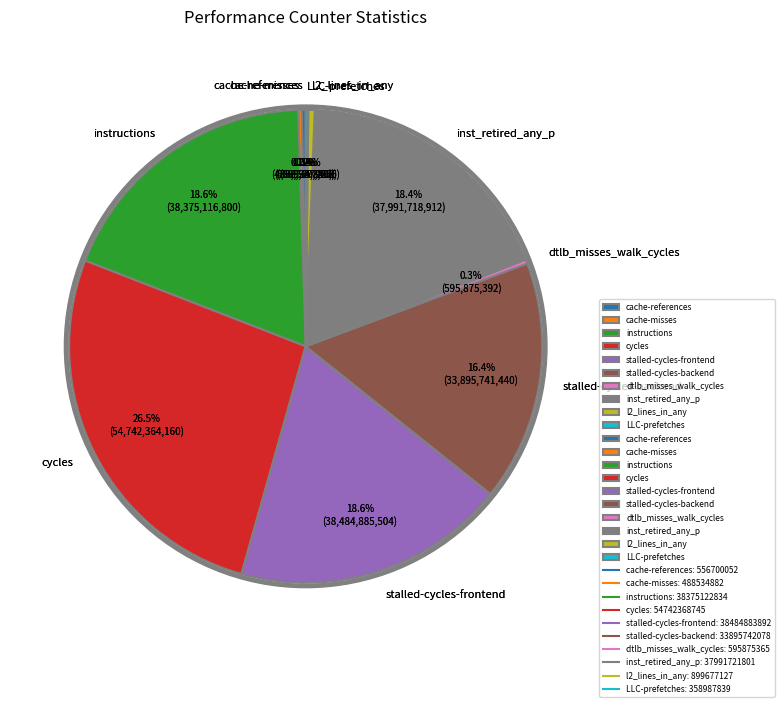

To the nearest percent, what is the difference between the cache-misses and stalled-cycles-backend slice percentages?

16%